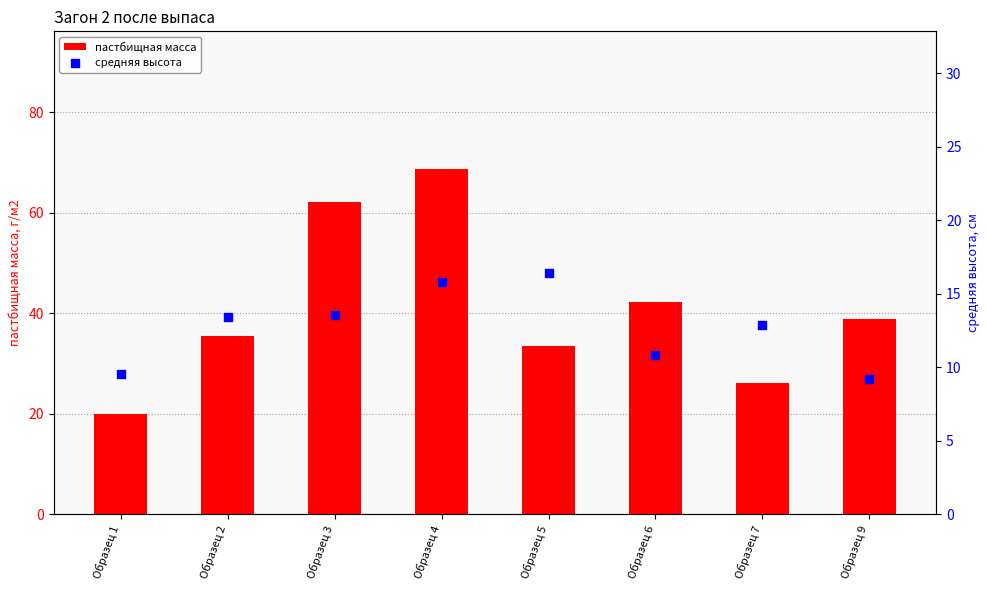

Which series has the largest Y range (max minus min)?

пастбищная масса